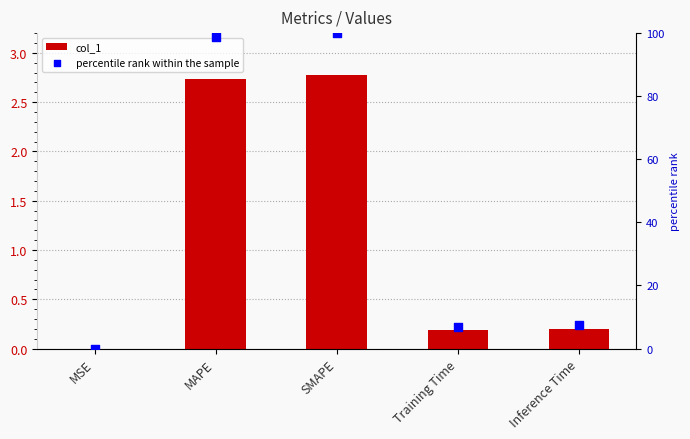

At how many categories does at least one series exceed 75?

2